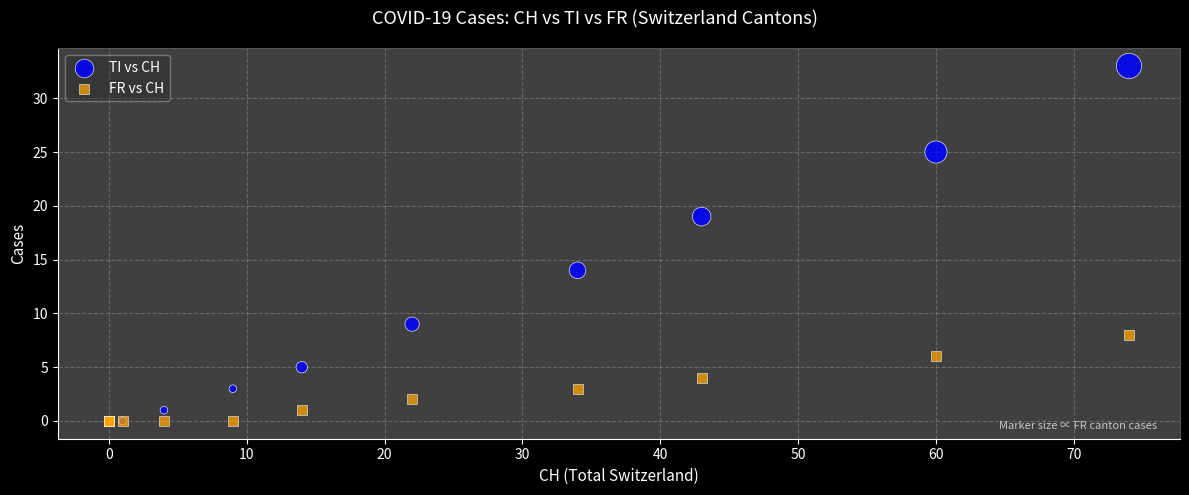

Which series contains the highest Y value?

TI vs CH